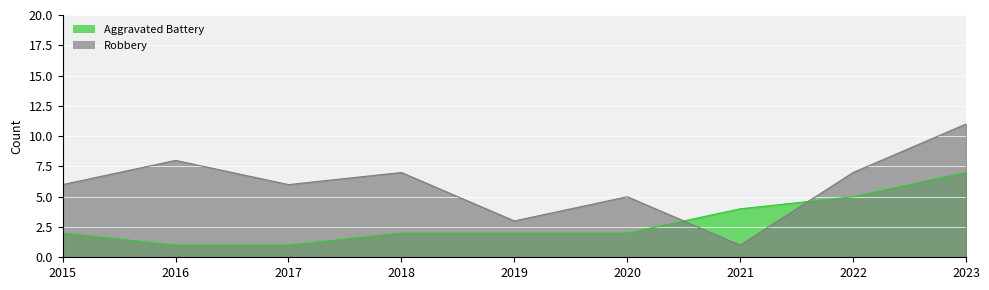

In Robbery, how many points are higher than both neighbors (excluding endpoints)?

3